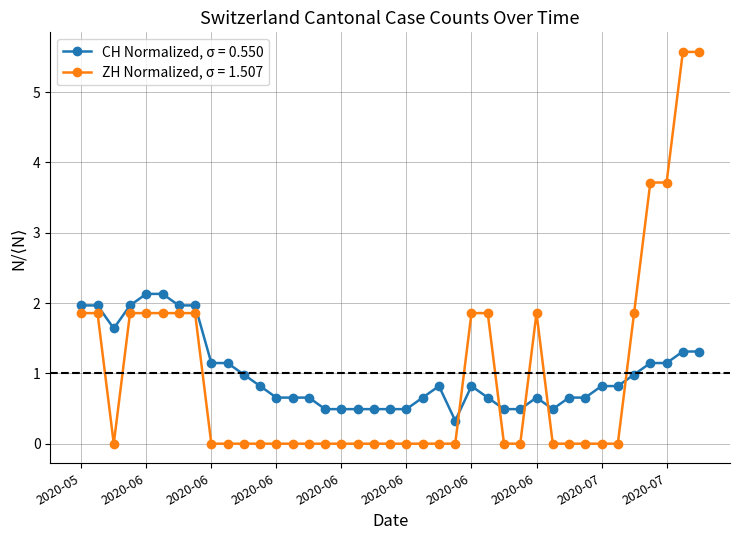

Does the chart have visible grid lines?

Yes